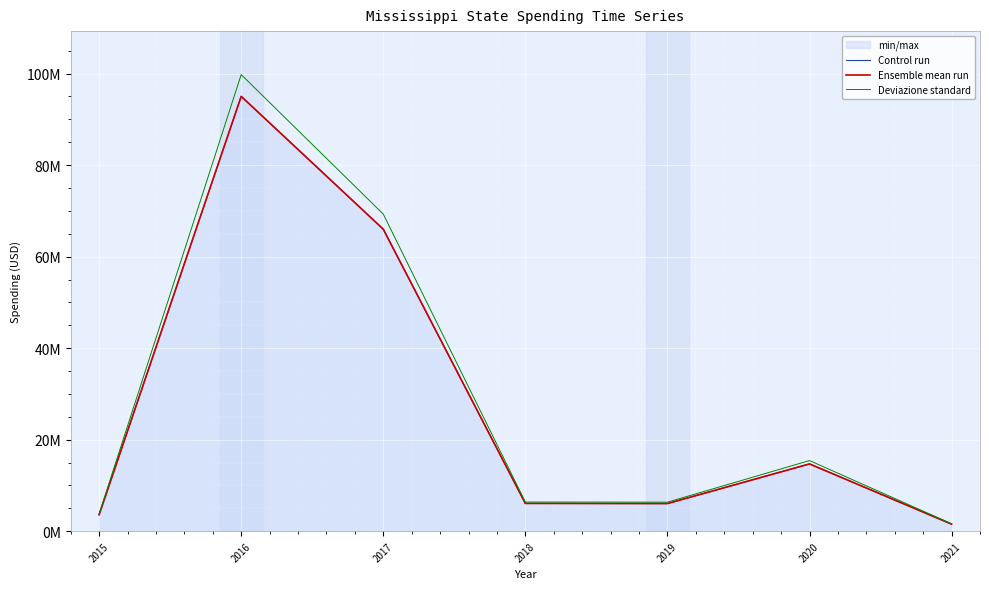

What is the total value across all series at 2021?

4709974.7